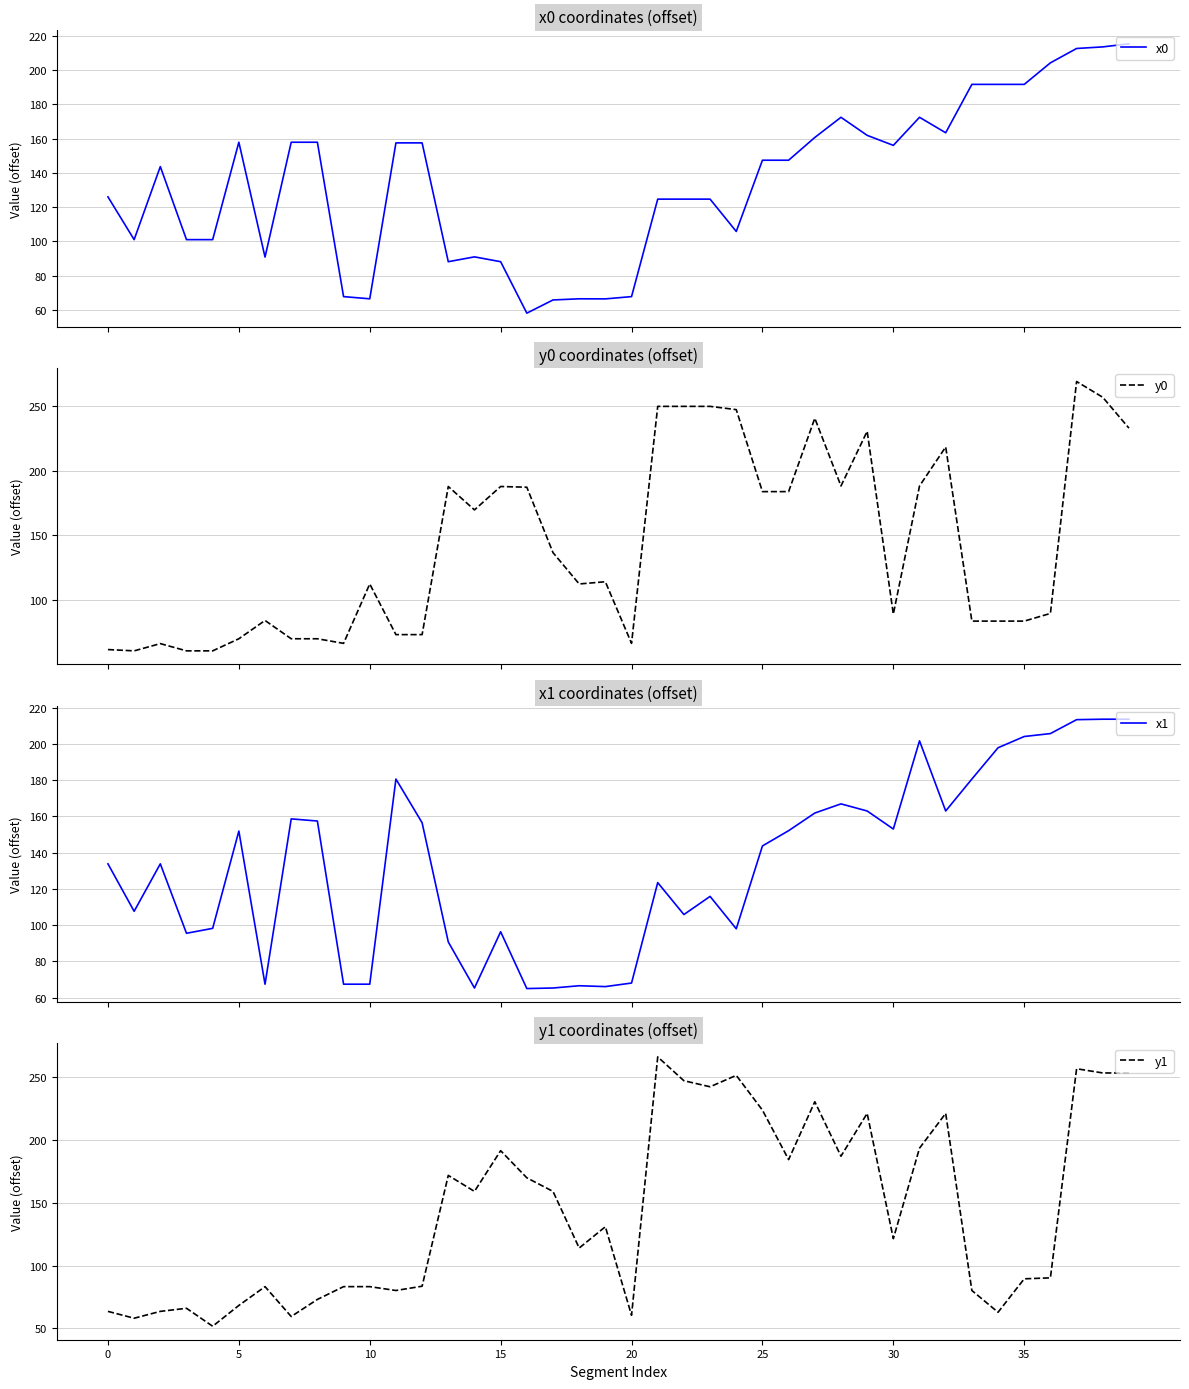

Is it true that y1 equals 353.4 at 38?

False